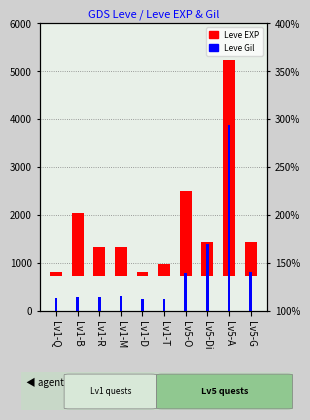

Which category has the lowest value in the Leve EXP series?

Lv1-Q